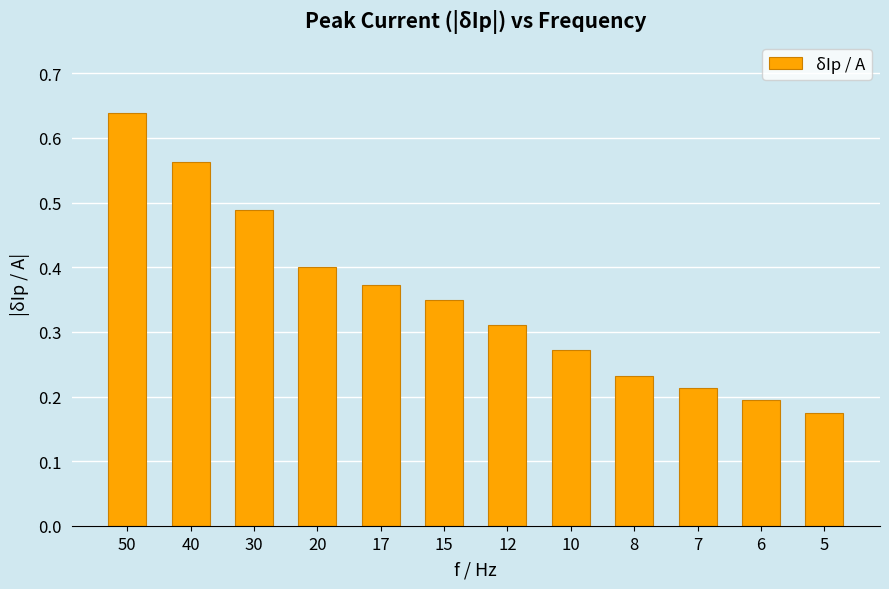

True or false: the data shows 0.7 at 30.

False